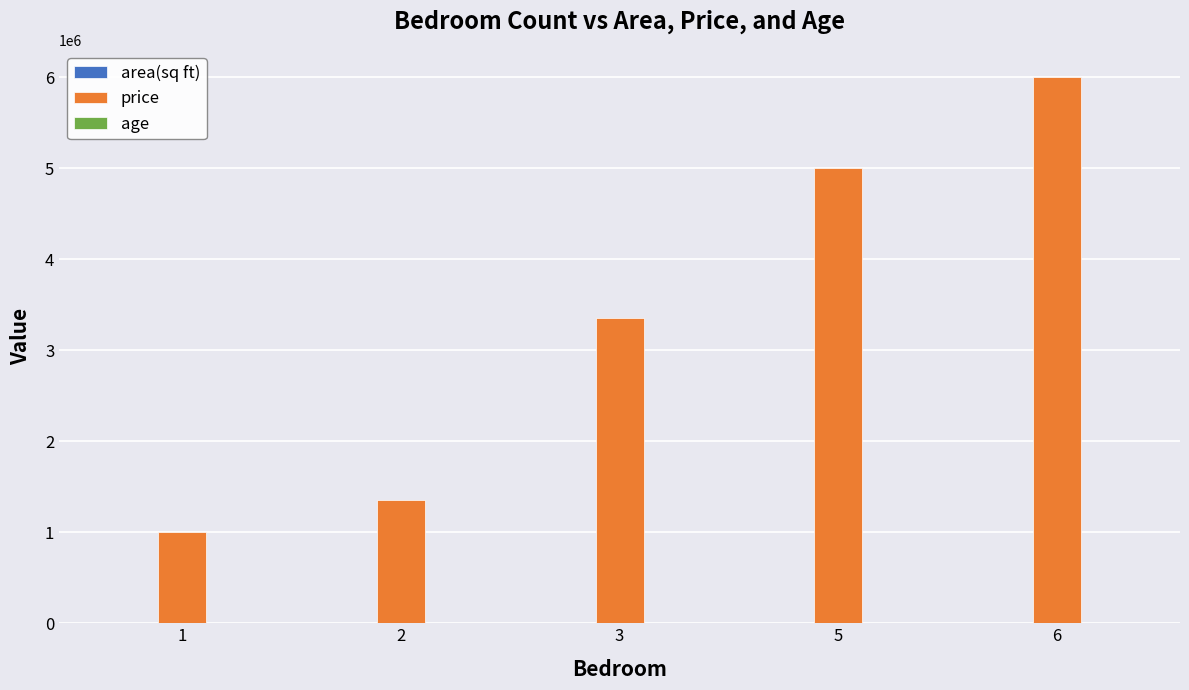

Which series has the largest total across all categories?

price